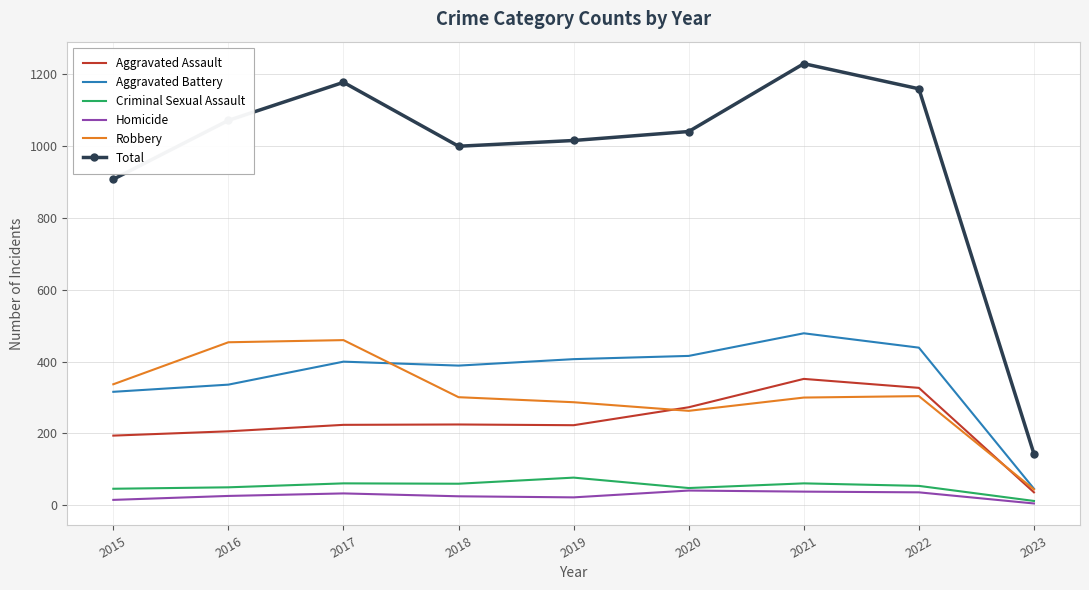

Is the value of Total at 2021 greater than the value of Homicide at 2021?

Yes